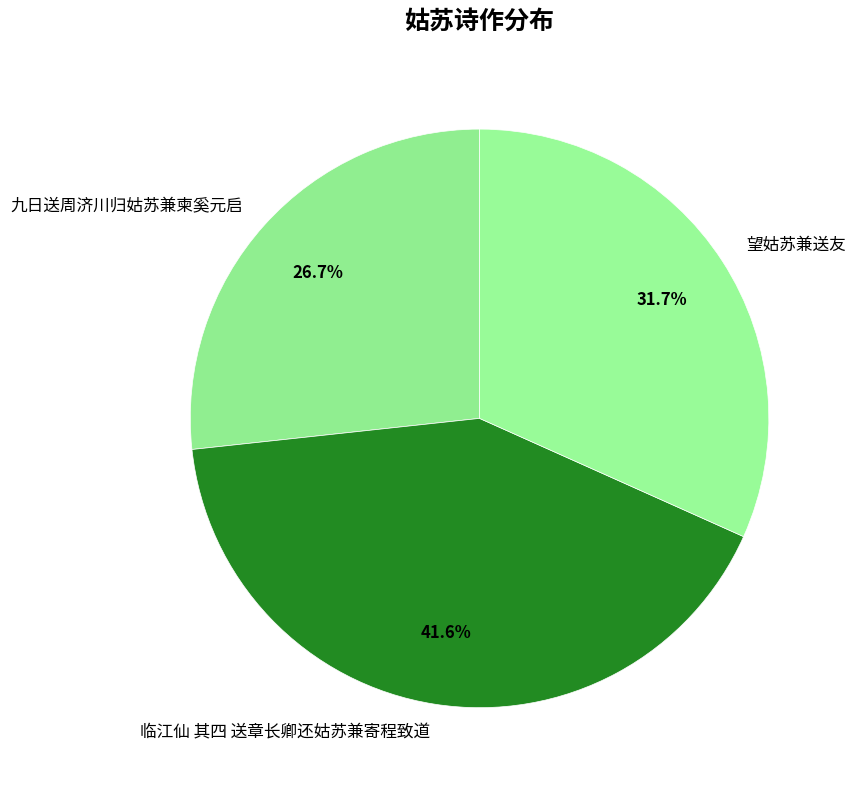

To the nearest percent, what portion does 九日送周济川归姑苏兼柬奚元启 represent?

27%